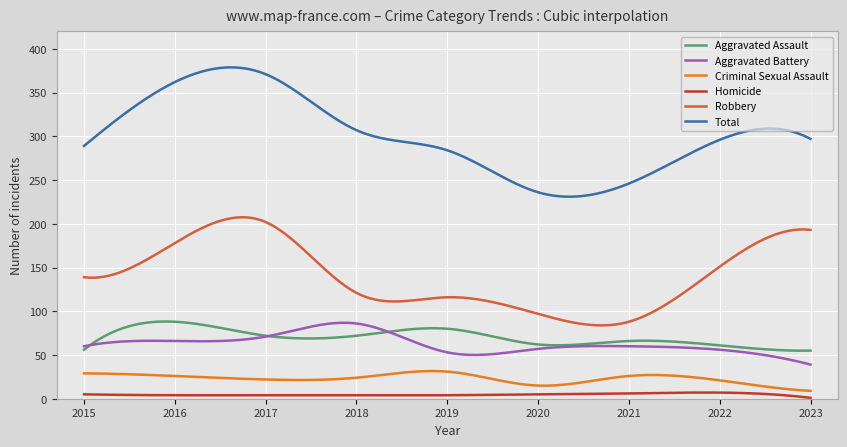

True or false: Criminal Sexual Assault and Aggravated Assault cross at least once.

False